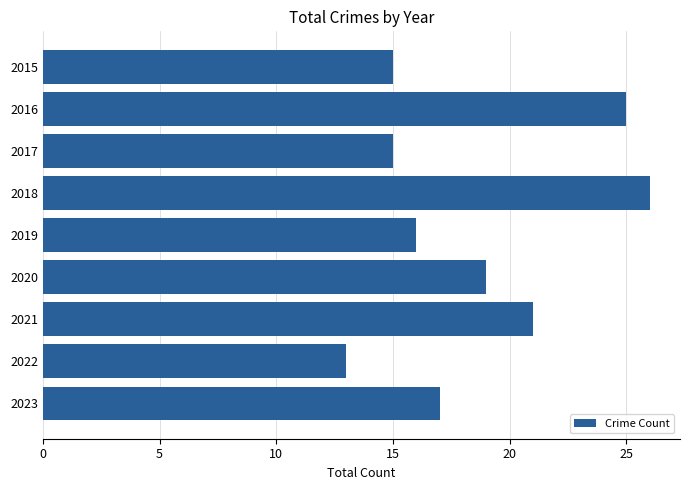

Reading top to bottom, what are all the values shown in this chart?

2015=15	2016=25	2017=15	2018=26	2019=16	2020=19	2021=21	2022=13	2023=17